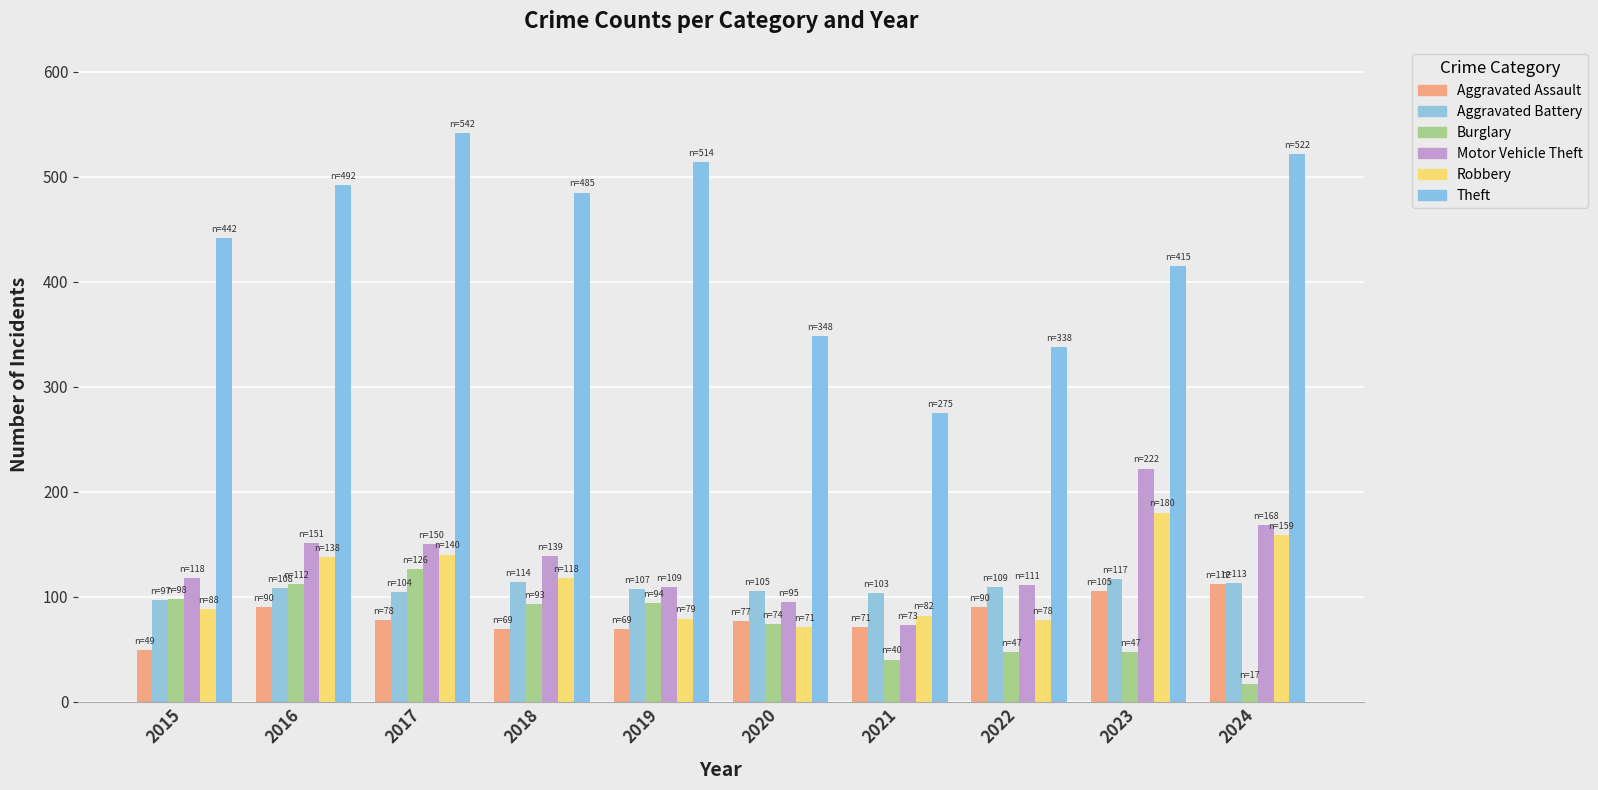

Reading right to left, transcribe all the data shown in this chart.

Aggravated Assault: 2024=112	2023=105	2022=90	2021=71	2020=77	2019=69	2018=69	2017=78	2016=90	2015=49
Aggravated Battery: 2024=113	2023=117	2022=109	2021=103	2020=105	2019=107	2018=114	2017=104	2016=108	2015=97
Burglary: 2024=17	2023=47	2022=47	2021=40	2020=74	2019=94	2018=93	2017=126	2016=112	2015=98
Motor Vehicle Theft: 2024=168	2023=222	2022=111	2021=73	2020=95	2019=109	2018=139	2017=150	2016=151	2015=118
Robbery: 2024=159	2023=180	2022=78	2021=82	2020=71	2019=79	2018=118	2017=140	2016=138	2015=88
Theft: 2024=522	2023=415	2022=338	2021=275	2020=348	2019=514	2018=485	2017=542	2016=492	2015=442